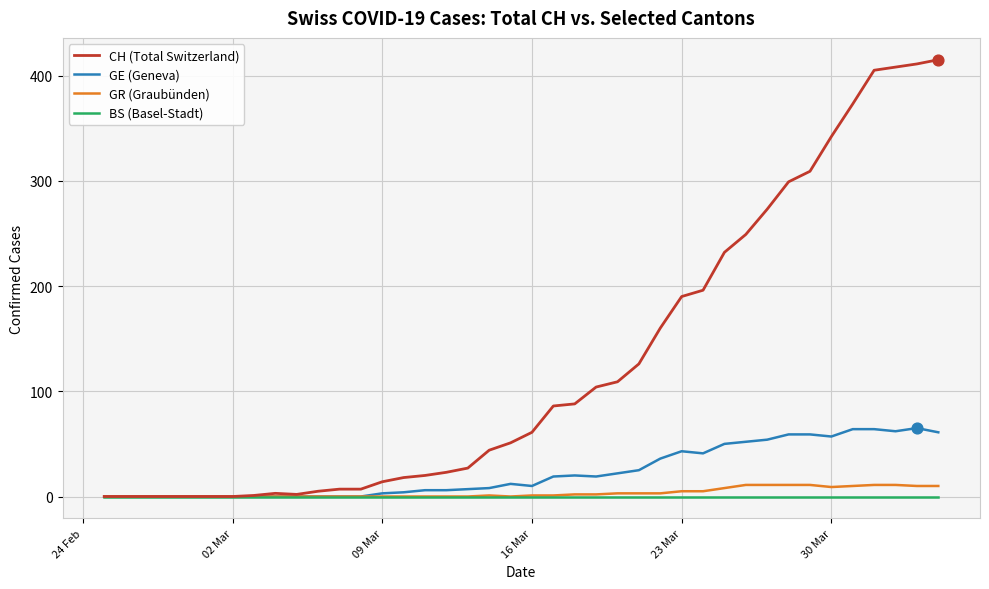

What are all the series names shown in the legend?

CH (Total Switzerland), GE (Geneva), GR (Graubünden), BS (Basel-Stadt)